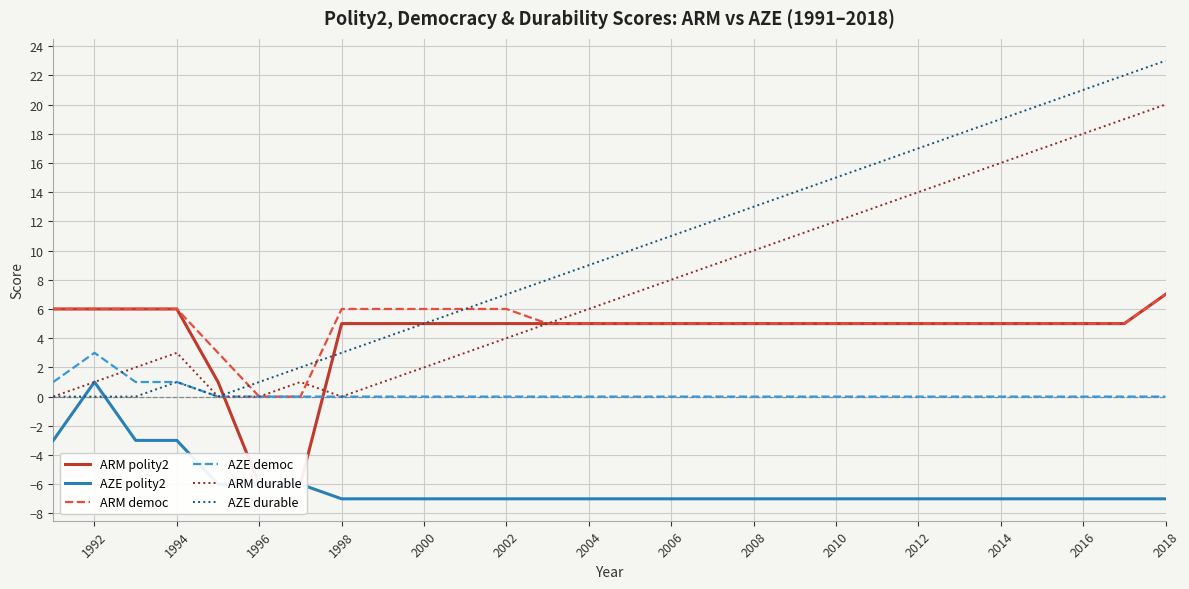

The AZE democ series shows -2 at 2014. True or false?

False